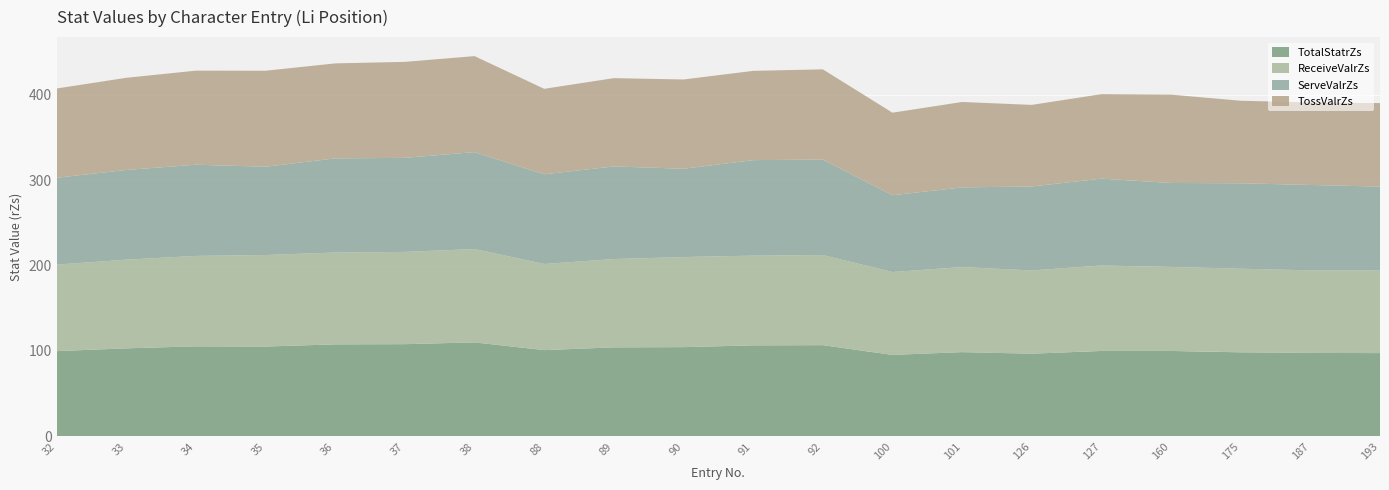

Reading left to right, list all the values displayed in this chart.

TotalStatrZs: 32=99.8	33=103.0	34=105.3	35=105.1	36=107.7	37=107.9	38=110.0	88=100.9	89=104.2	90=104.4	91=106.5	92=106.7	100=95.3	101=98.6	126=96.7	127=100.0	160=100.0	175=98.4	187=97.7	193=97.4
ReceiveValrZs: 32=101.3	33=103.8	34=105.9	35=107.2	36=107.6	37=108.0	38=109.3	88=100.8	89=103.4	90=105.5	91=105.1	92=105.5	100=97.0	101=99.6	126=97.5	127=100.0	160=98.3	175=97.9	187=96.6	193=96.6
ServeValrZs: 32=101.7	33=105.1	34=106.7	35=103.4	36=110.1	37=110.1	38=113.5	88=105.1	89=108.4	90=103.4	91=111.8	92=111.8	100=89.9	101=93.3	126=98.3	127=101.7	160=98.3	175=100.0	187=100.0	193=98.3
TossValrZs: 32=104.5	33=107.9	34=110.1	35=112.4	36=111.2	37=112.4	38=112.4	88=100.0	89=103.4	90=104.5	91=104.5	92=105.6	100=96.6	101=100.0	126=95.5	127=98.9	160=103.4	175=96.6	187=96.6	193=97.8